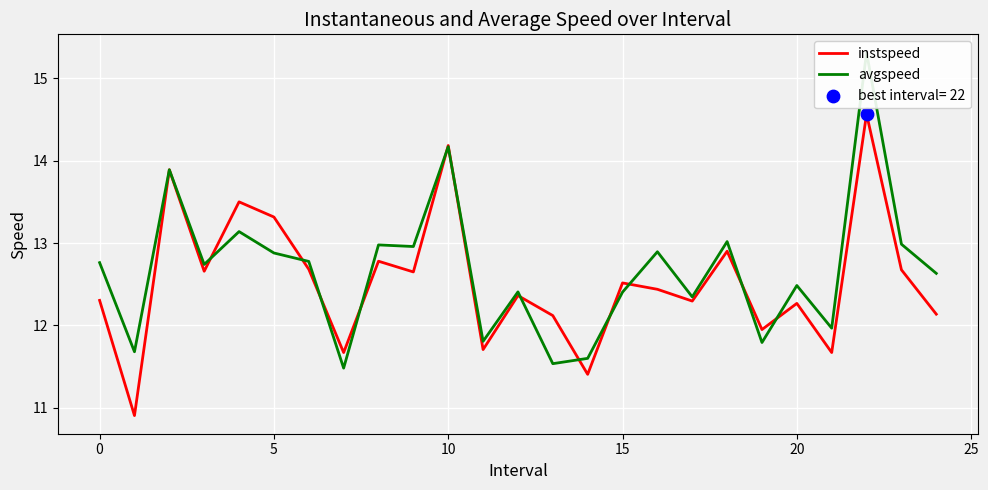

What is the maximum value for instspeed?

14.6